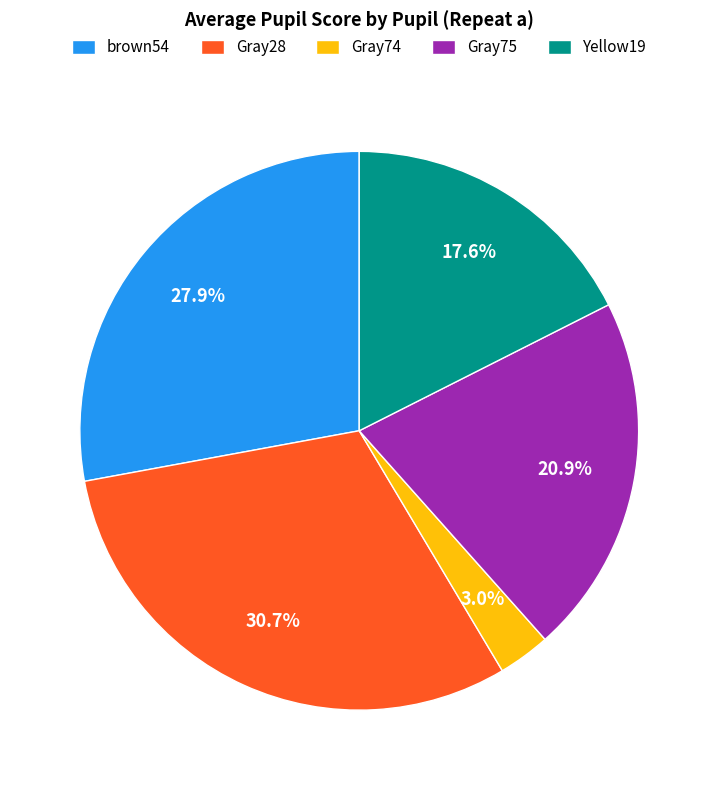

How many segments does this pie chart have?

5